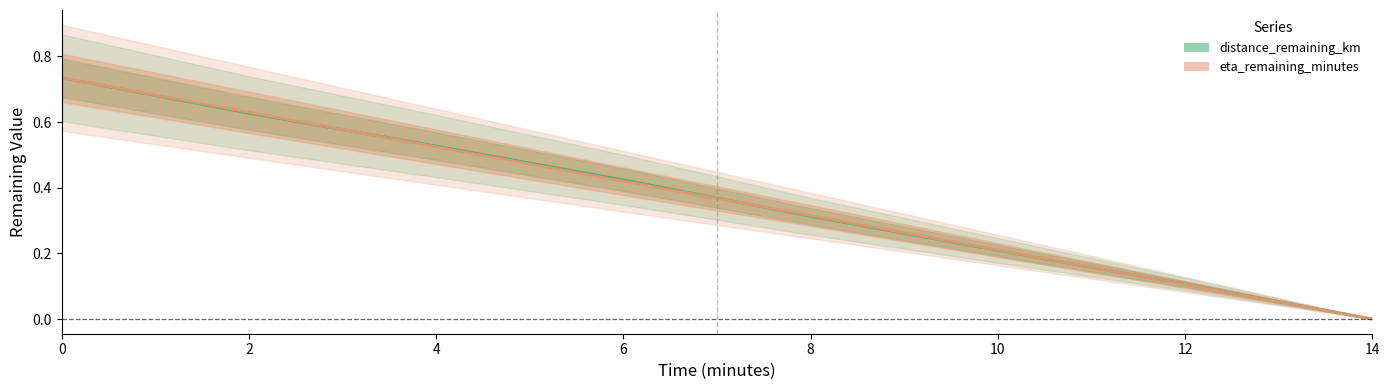

Between 10 and 2, which is larger?

2